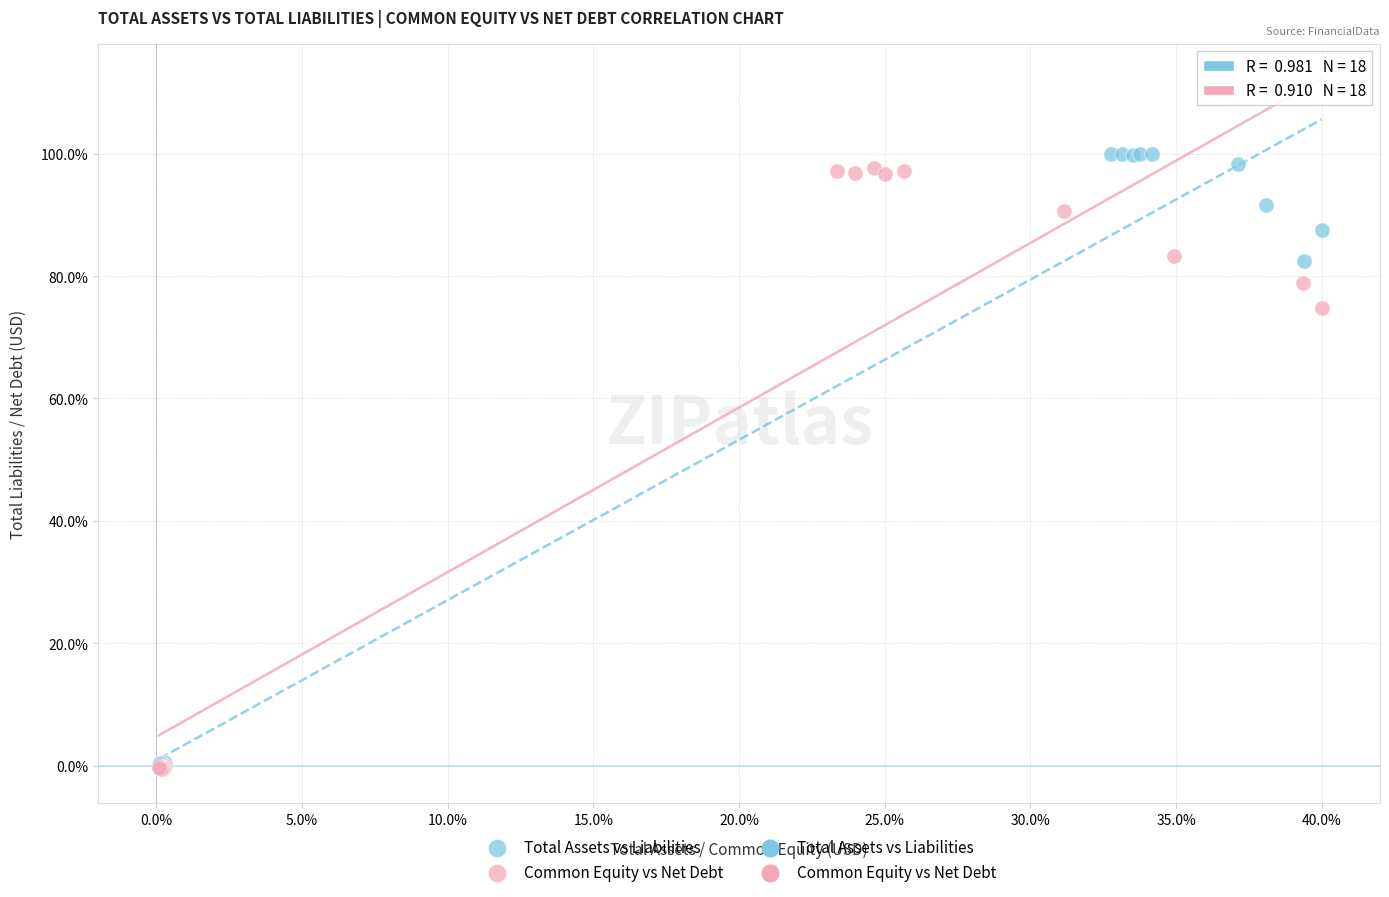

Which series has the widest spread of Y values?

Total Assets vs Liabilities